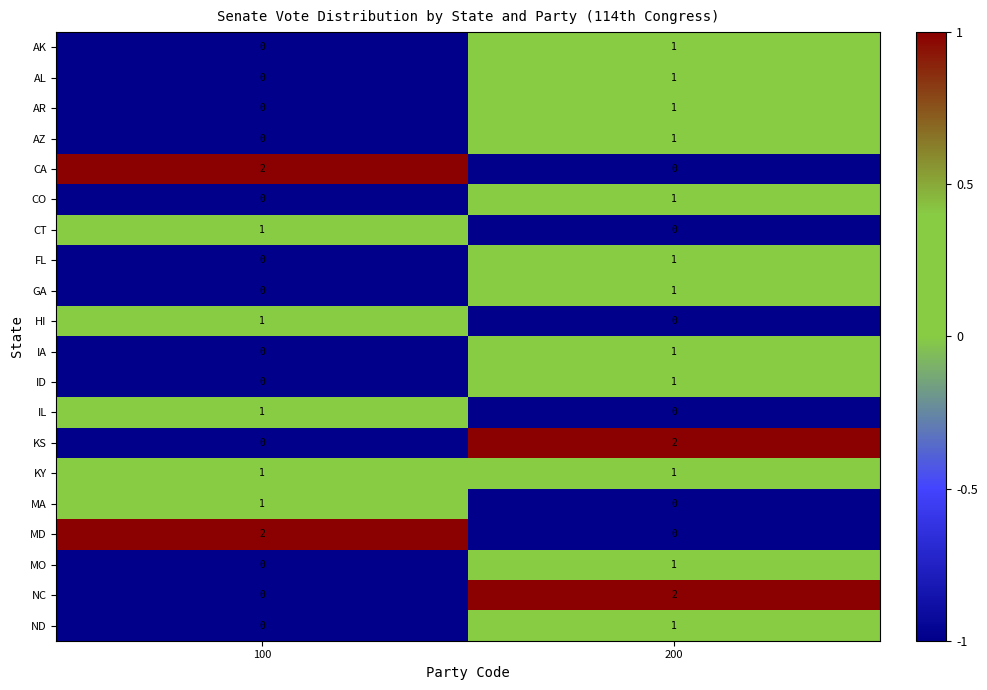

What is the total value across all series at 200?

16